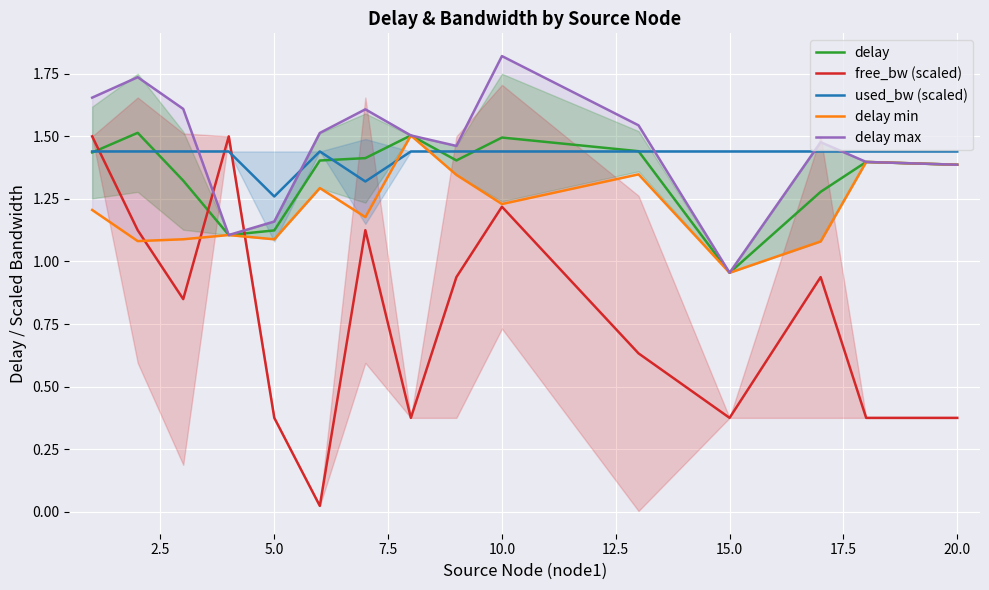

Rank the series by their maximum value, from highest to lowest.

delay max, delay, delay min, free_bw (scaled), used_bw (scaled)